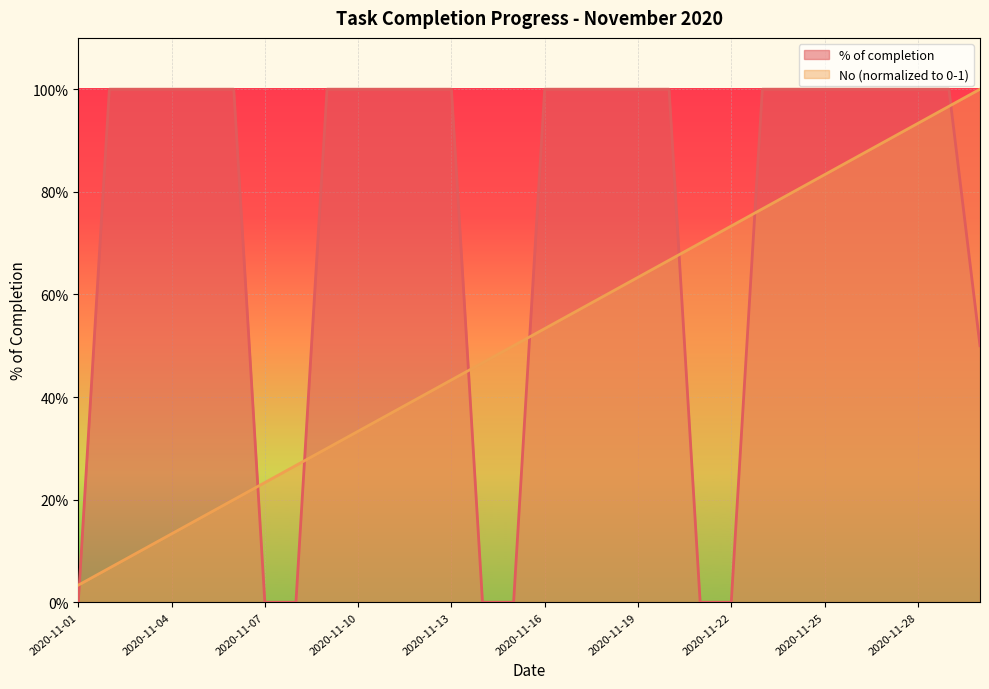

Is it true that No equals 0.6 at 2020-11-19?

True